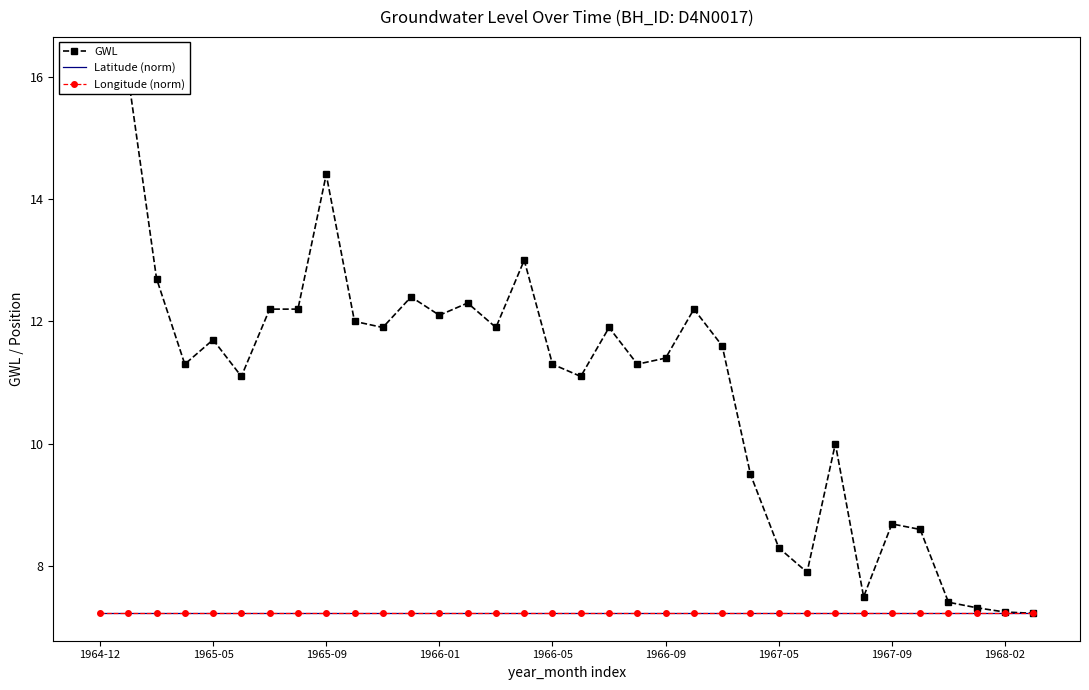

Count the number of data series in this chart.

3